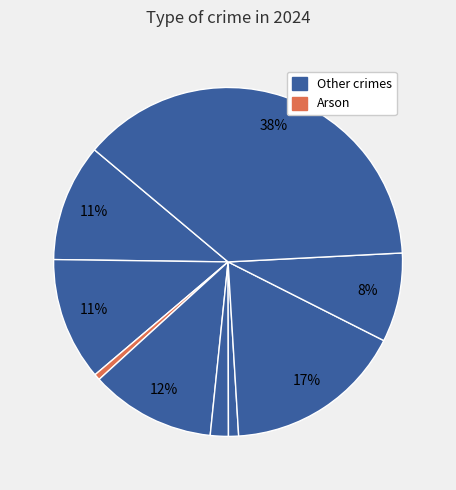

How many segments does this pie chart have?

9